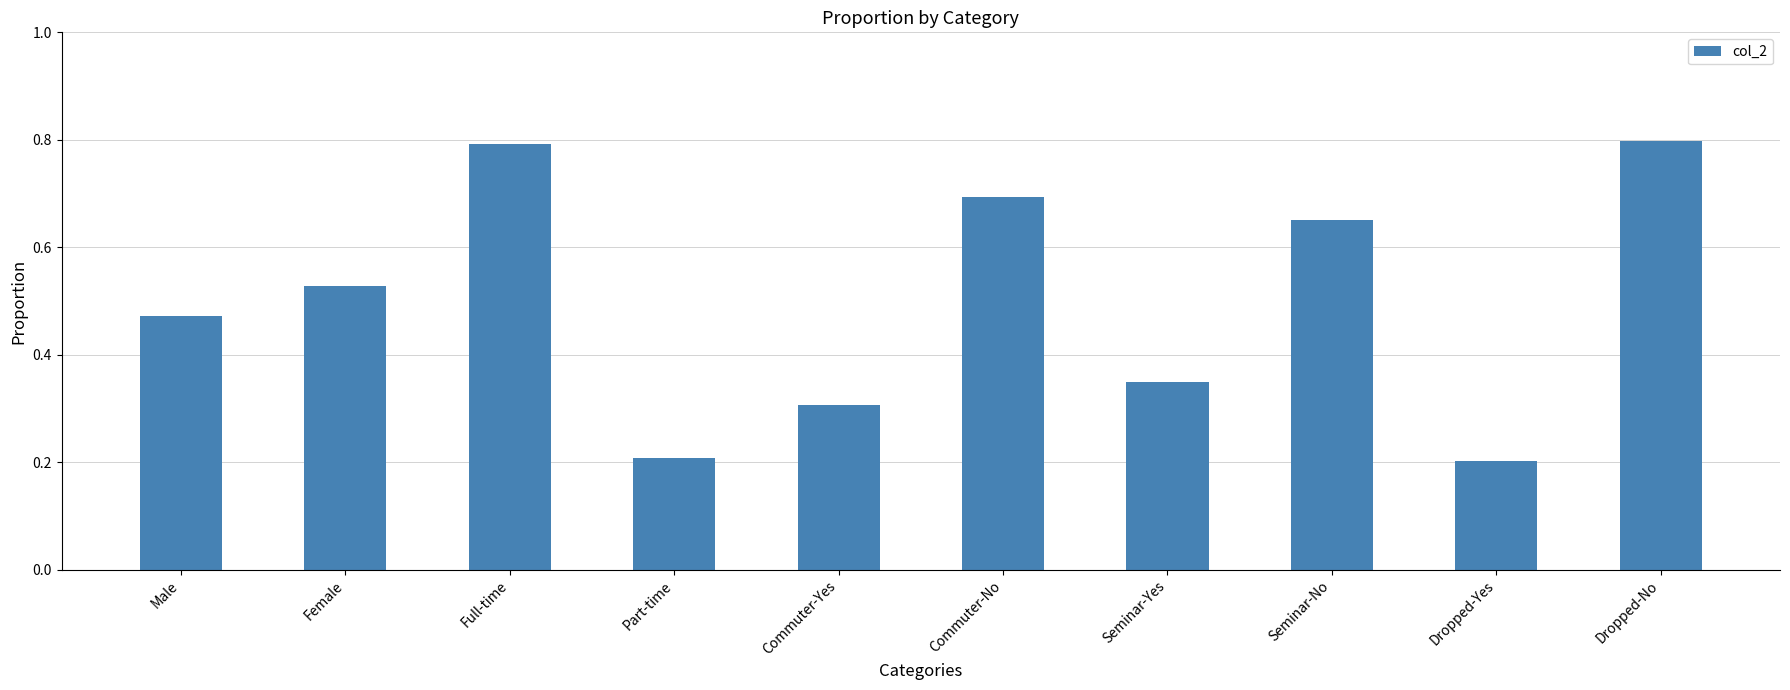

True or false: the data shows 0.3 at Commuter-Yes.

True